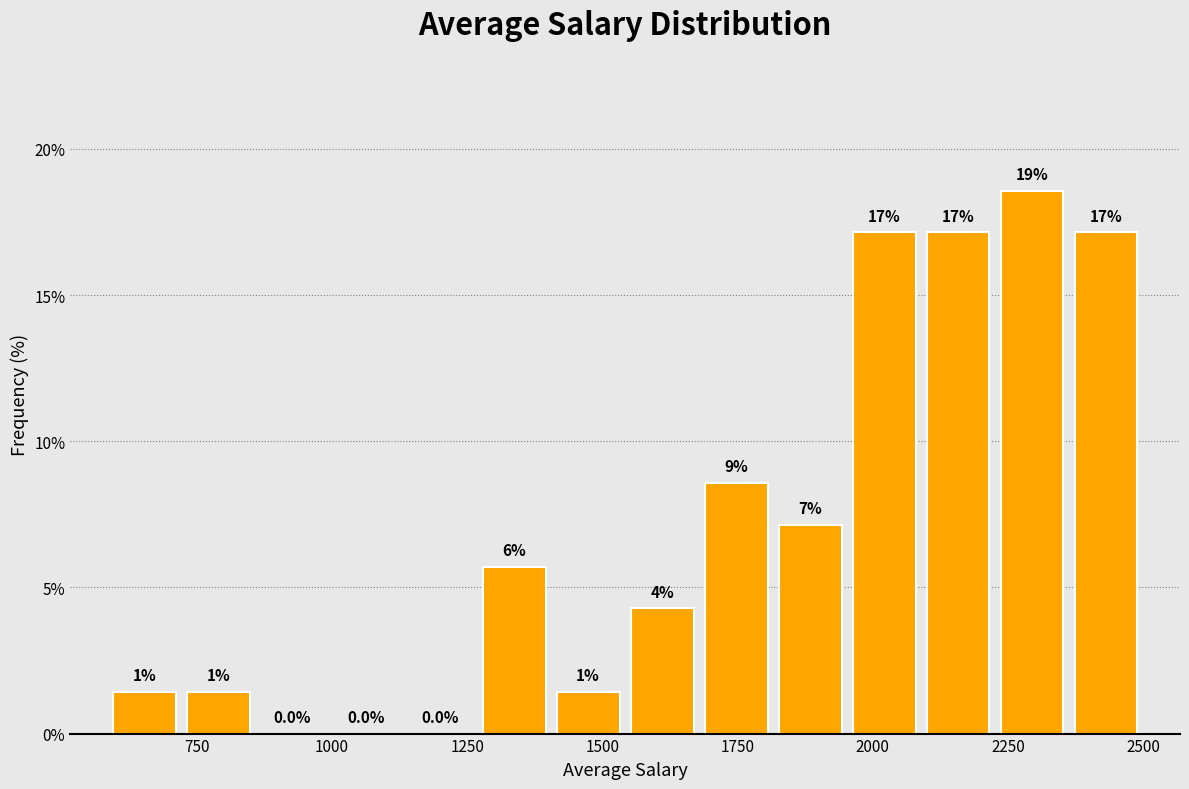

Around what value on the x-axis is the tallest bar? Give the approximate position of its centre, as read against the axis.

2300